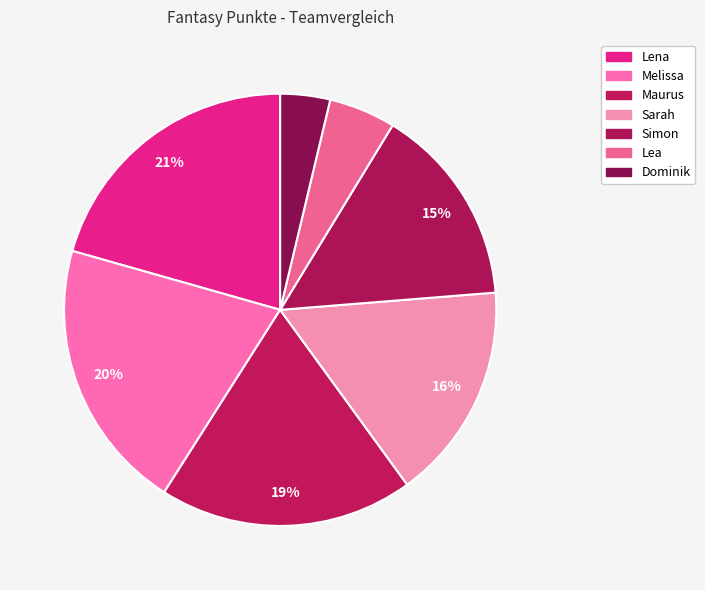

How many slices are in this pie chart?

7